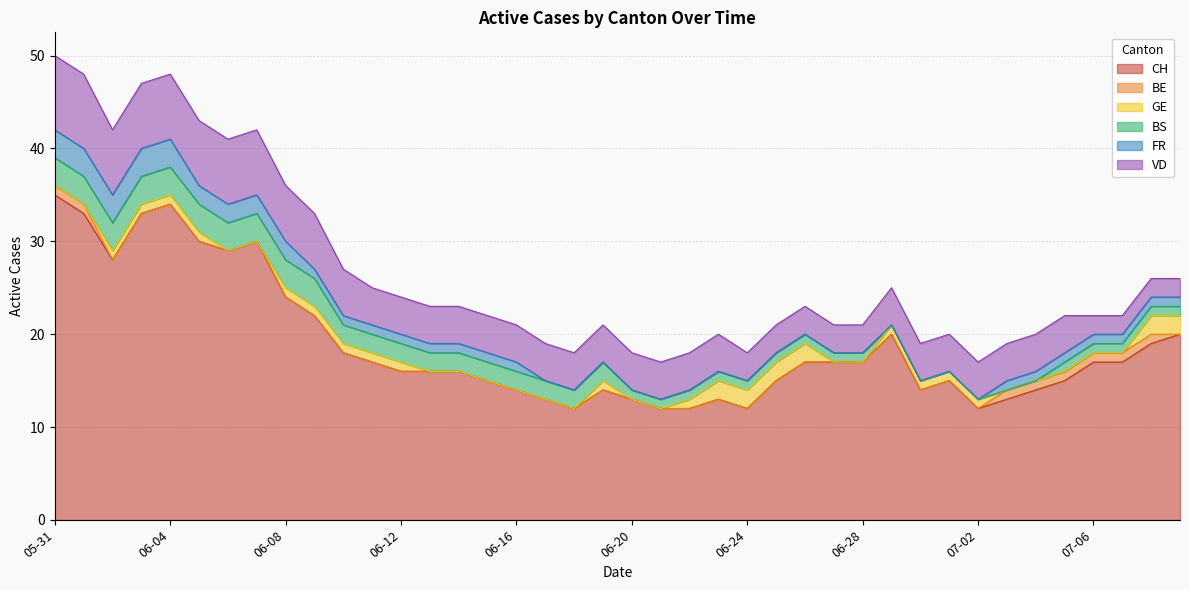

What position from the left is 2020-06-16?

17